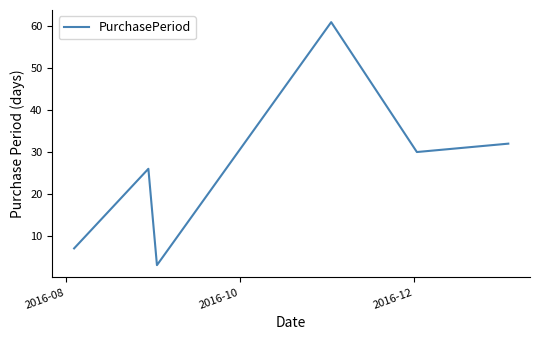

What is the minimum value shown in the chart?

3